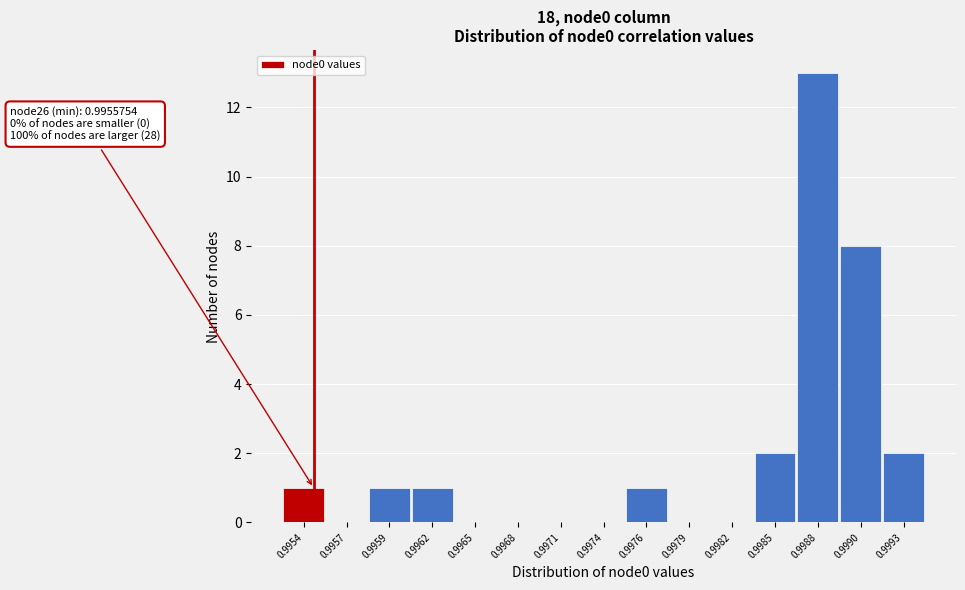

Reading left to right, what are all the values shown in this chart?

0.9954=1	0.9957=0	0.9959=1	0.9962=1	0.9965=0	0.9968=0	0.9971=0	0.9974=0	0.9976=1	0.9979=0	0.9982=0	0.9985=2	0.9988=13	0.9990=8	0.9993=2